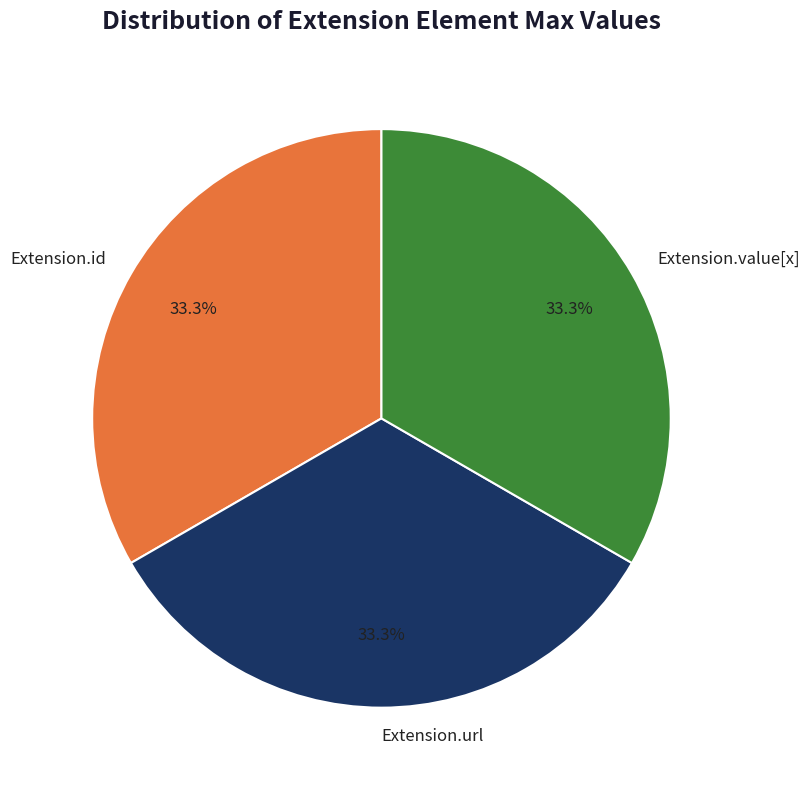

Is it true that Extension.id is 8% of the pie?

False